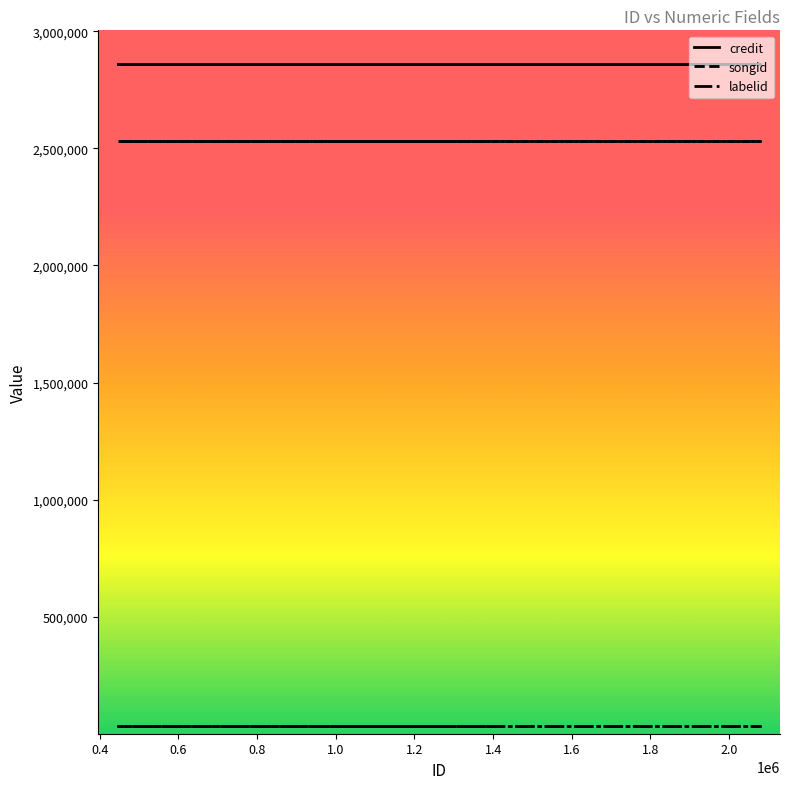

What is the label of the 6th point from the left?

1.2